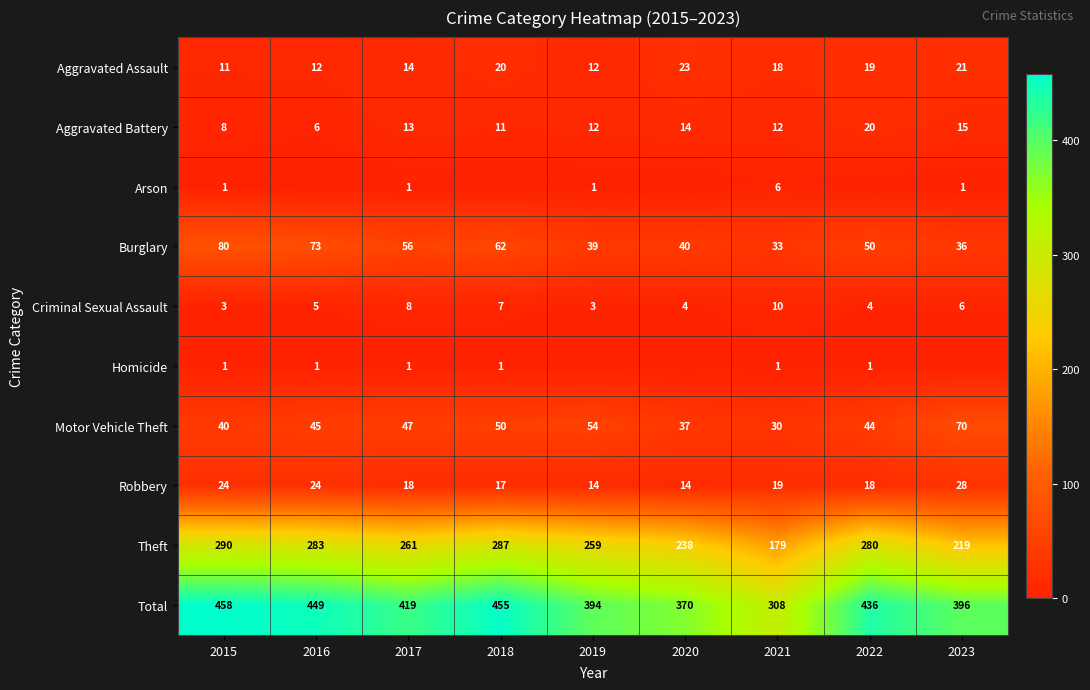

At which category is the sum across all series the highest?

2015